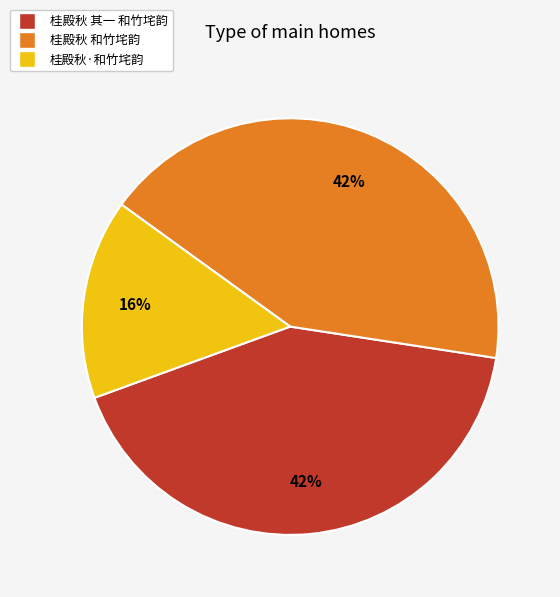

To the nearest percent, what is the combined percentage of 桂殿秋 其一 和竹垞韵 and 桂殿秋 和竹垞韵?

84%